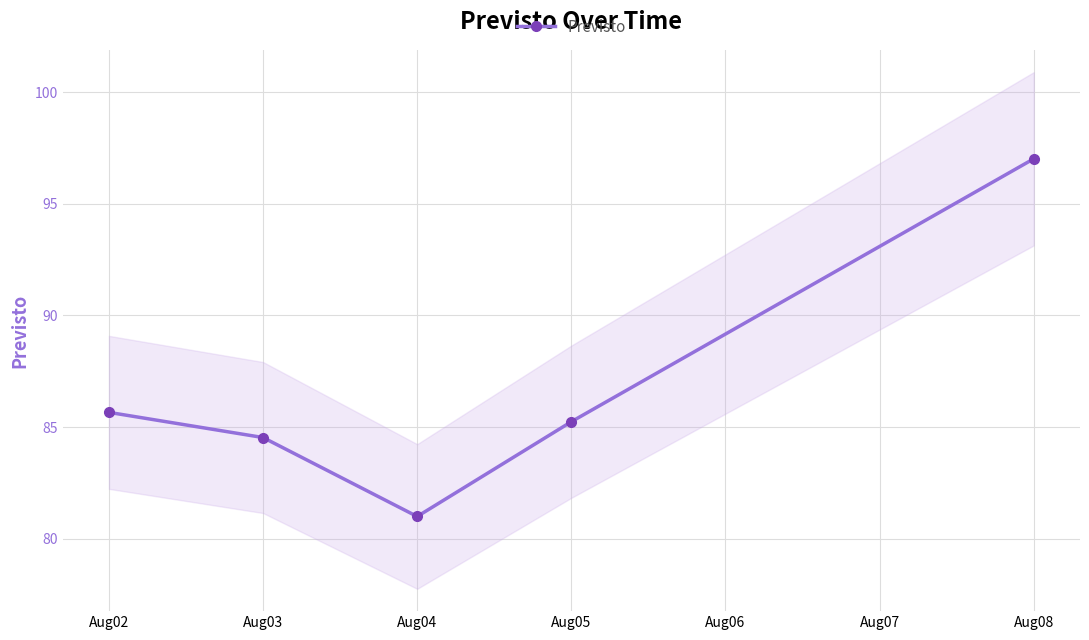

What is the change in value from Aug04 to Aug05?

+4.2